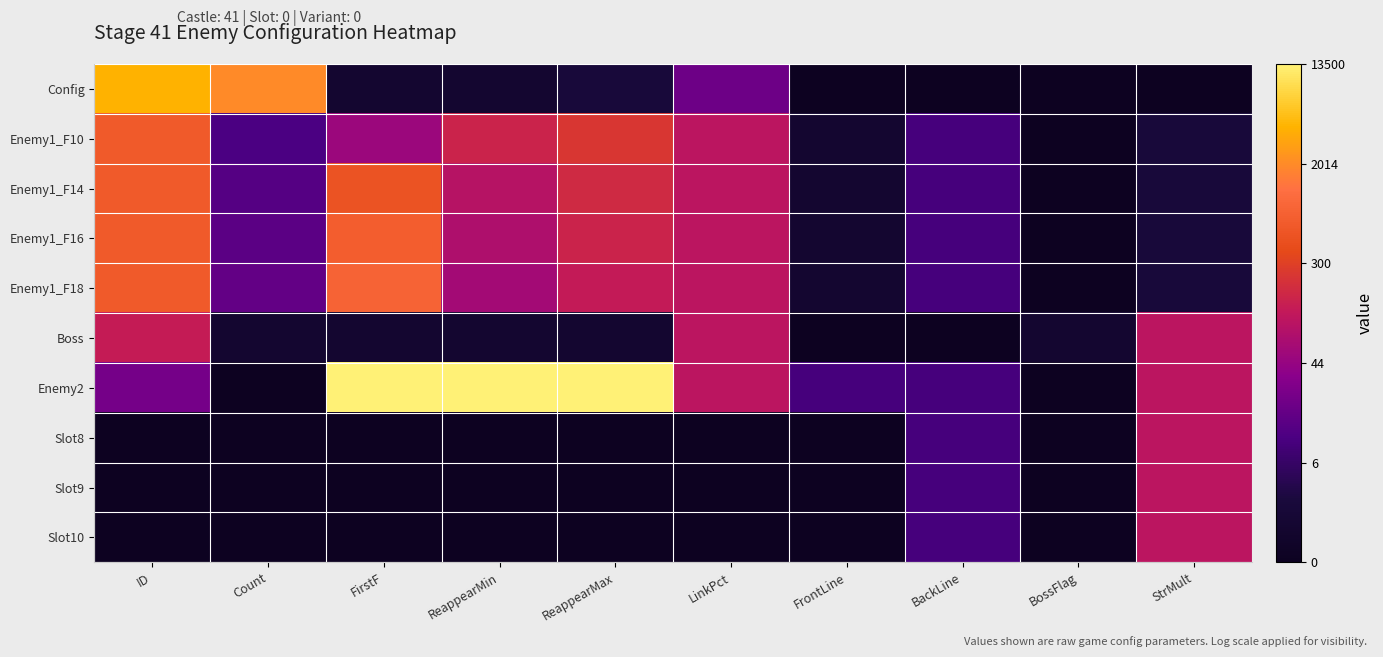

Which series changed the most between ID and BackLine?

Config